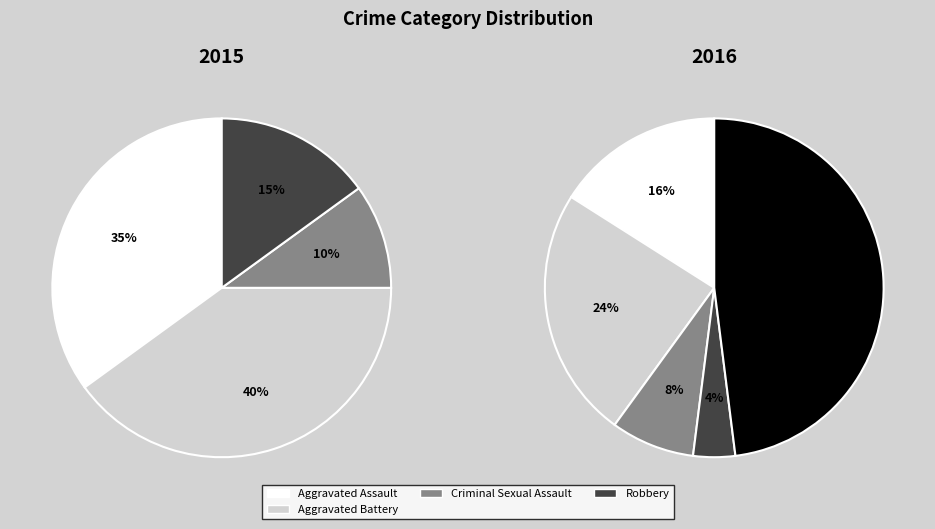

What percentage is the Aggravated Battery slice, to the nearest percent?

40%